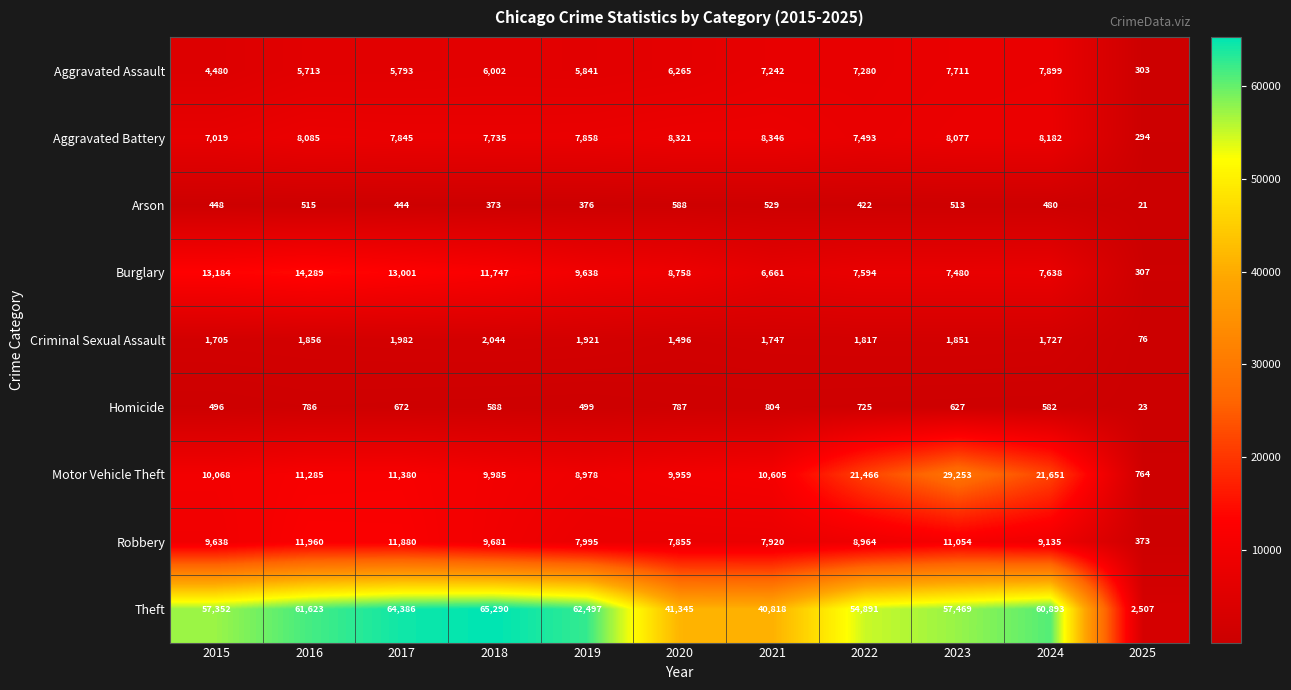

What is the sum of the Motor Vehicle Theft values at 2018 and 2016?

21270